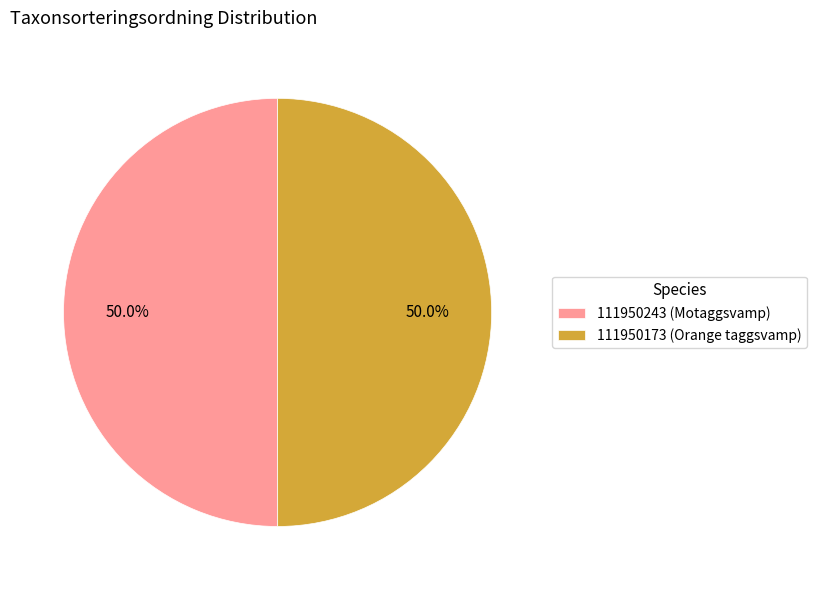

What is the ratio of the value at 111950243 (Motaggsvamp) to the value at 111950173 (Orange taggsvamp)?

1.0